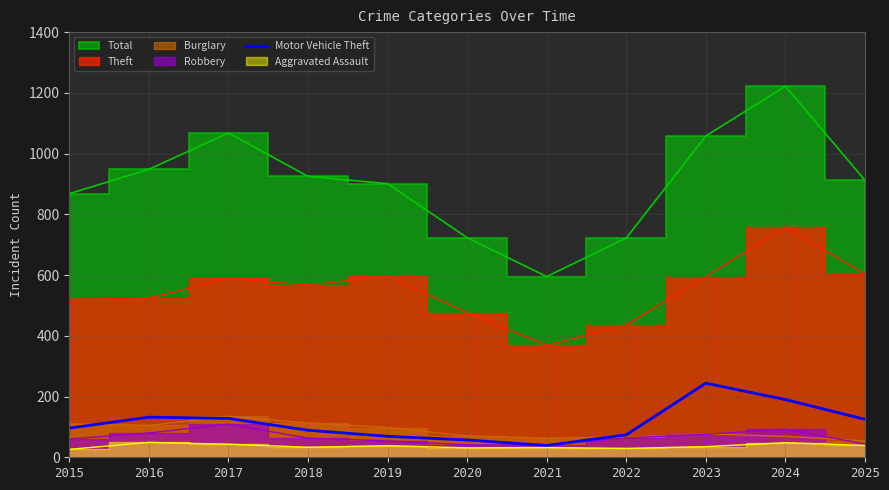

What is the value of the 11th point from the left?

125